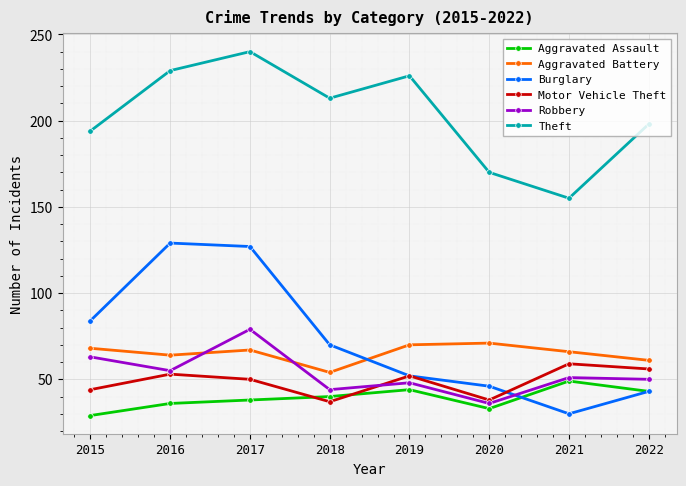

What is the lowest value of the Robbery series?

36